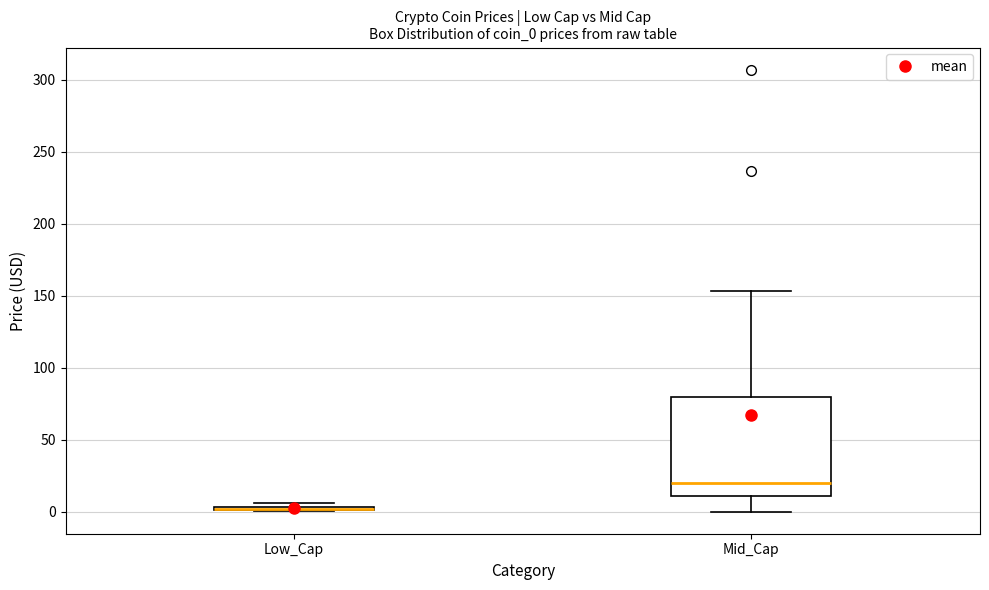

Where is the upper edge of the box for Low_Cap on the y-axis? The values are not printed on the chart, so give them approximately, as read against the axis.

5